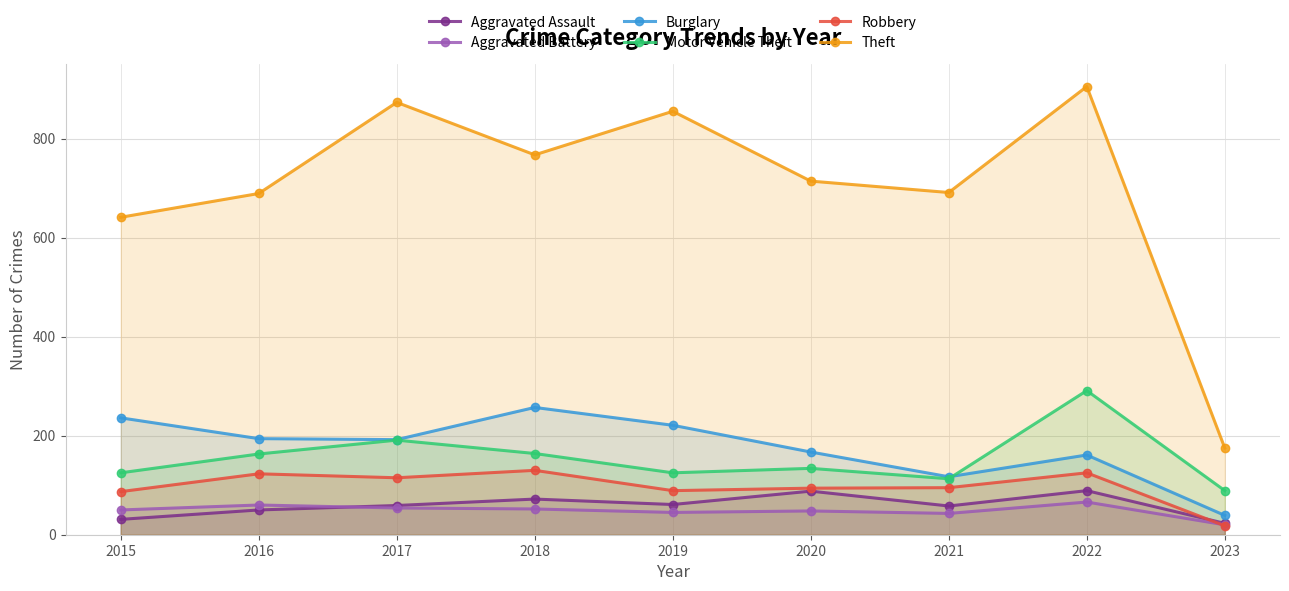

Is the value of Motor Vehicle Theft at 2015 greater than the value of Aggravated Assault at 2015?

Yes